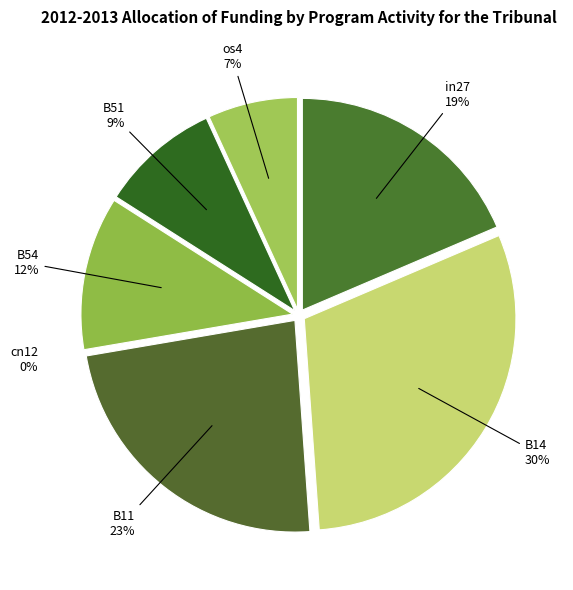

How many segments does this pie chart have?

7